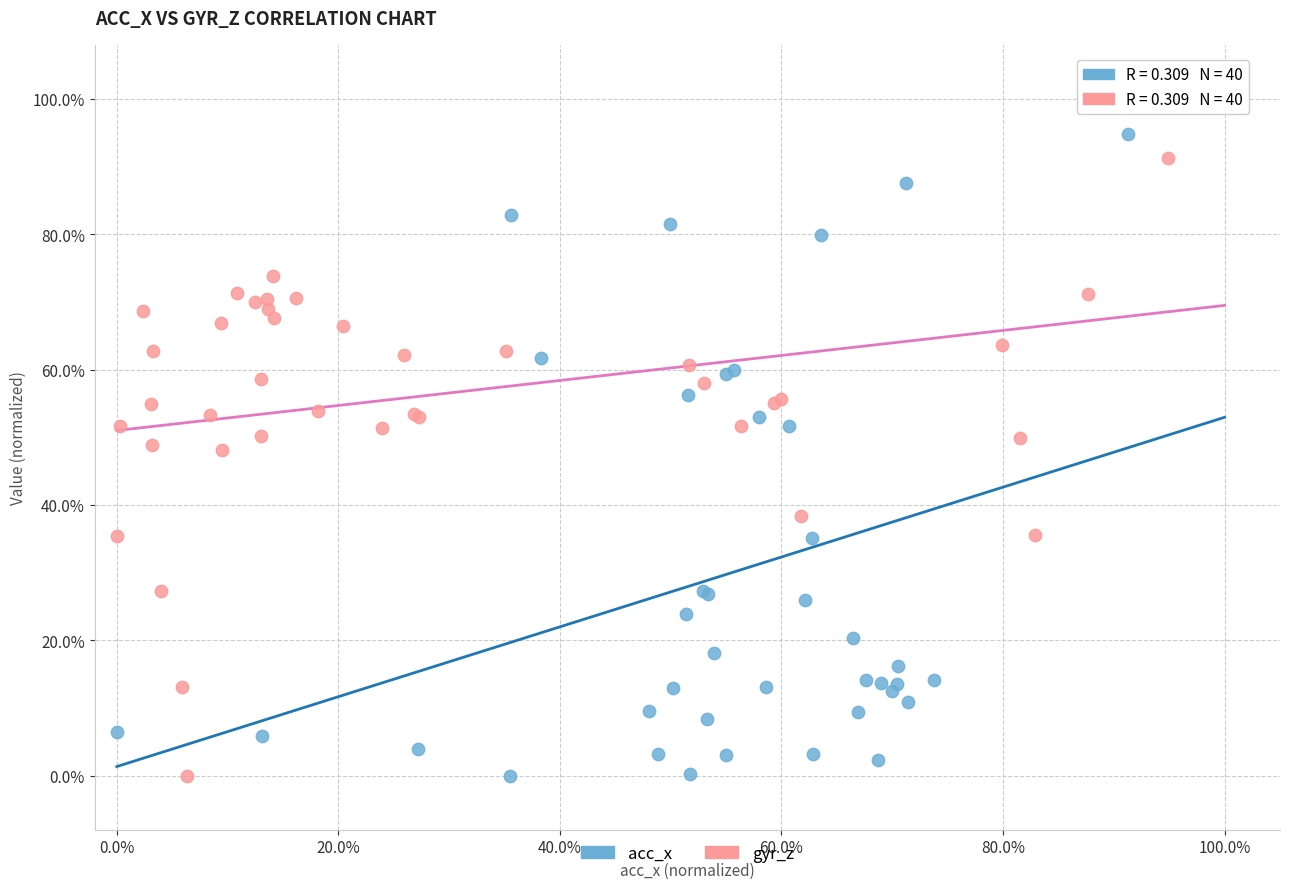

What are all the series names shown in the legend?

acc_x, gyr_z